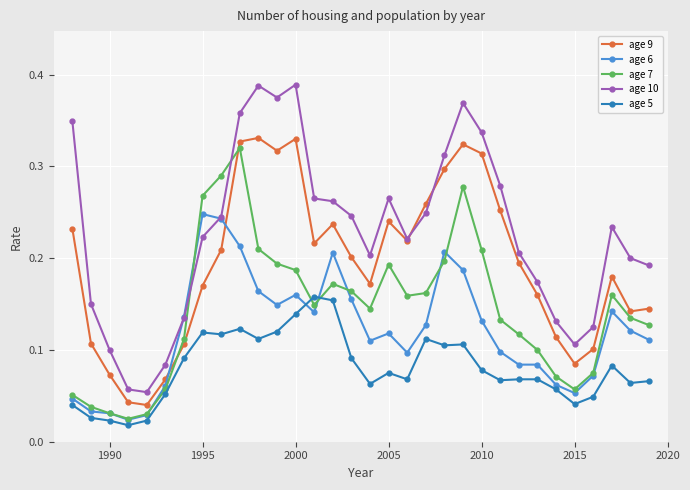

Which series has the widest spread of values?

age 10